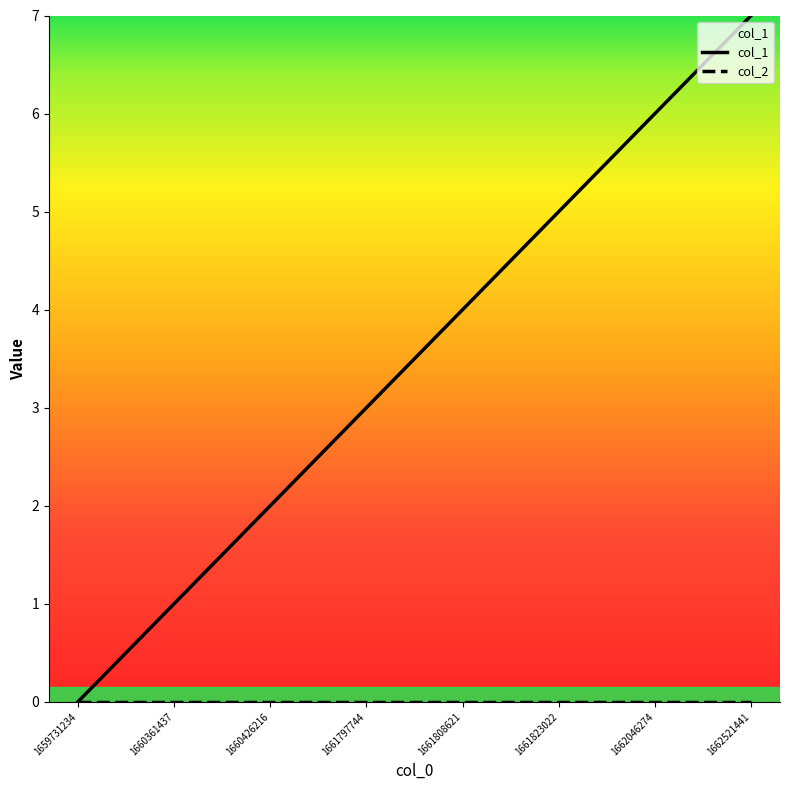

Which label corresponds to the largest value in the chart?

1662521441